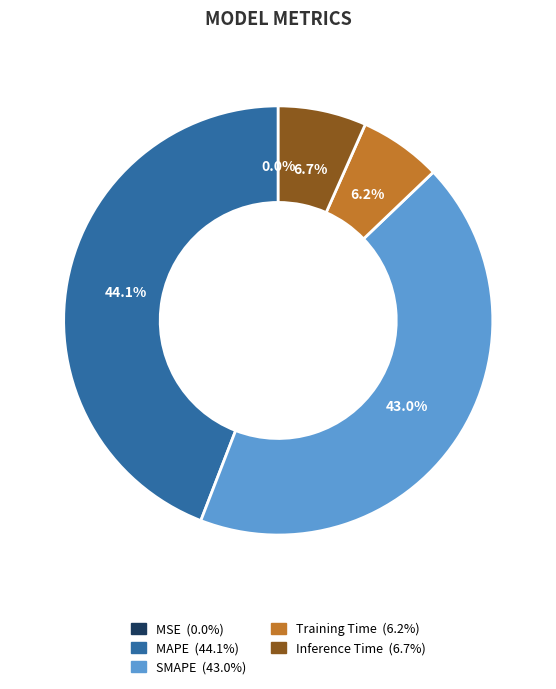

Combined, do Training Time and Inference Time account for over 50%?

No